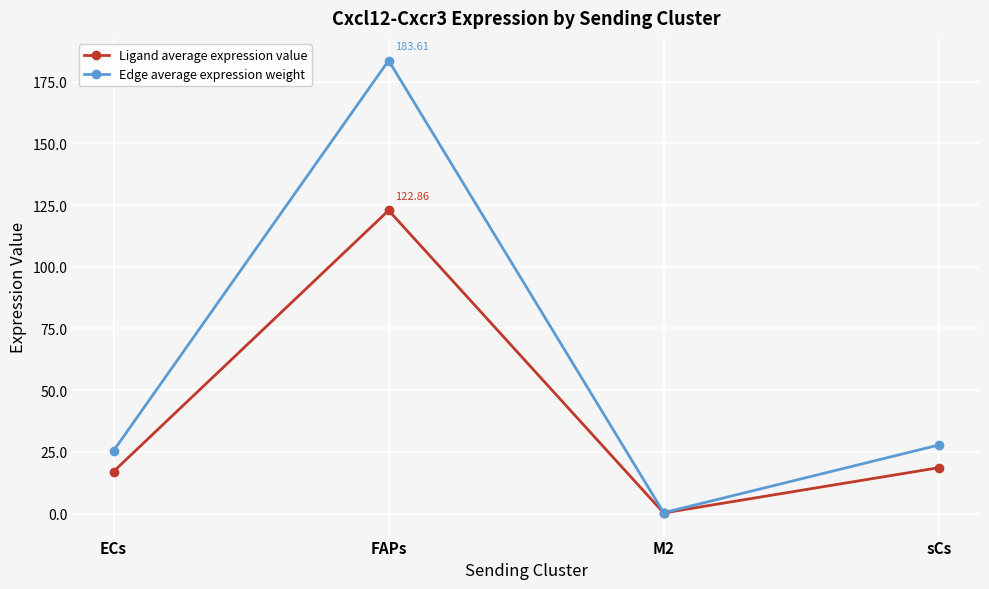

What is the greatest value displayed?

183.6